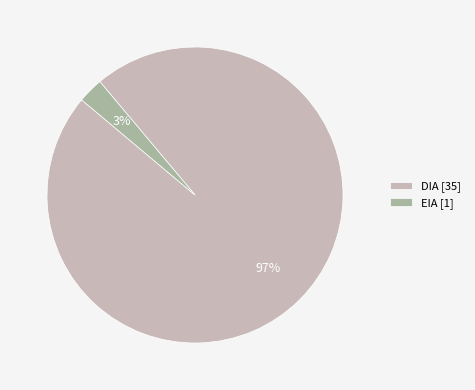

How many slices are in this pie chart?

2